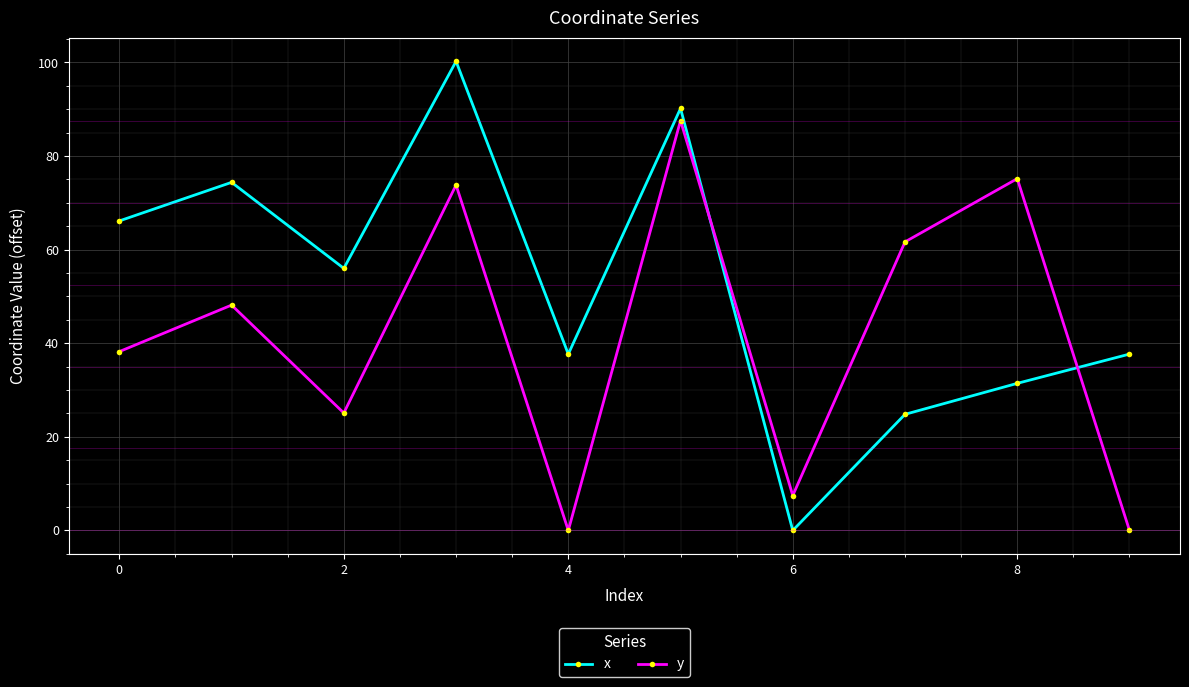

True or false: x and y cross at least once.

True